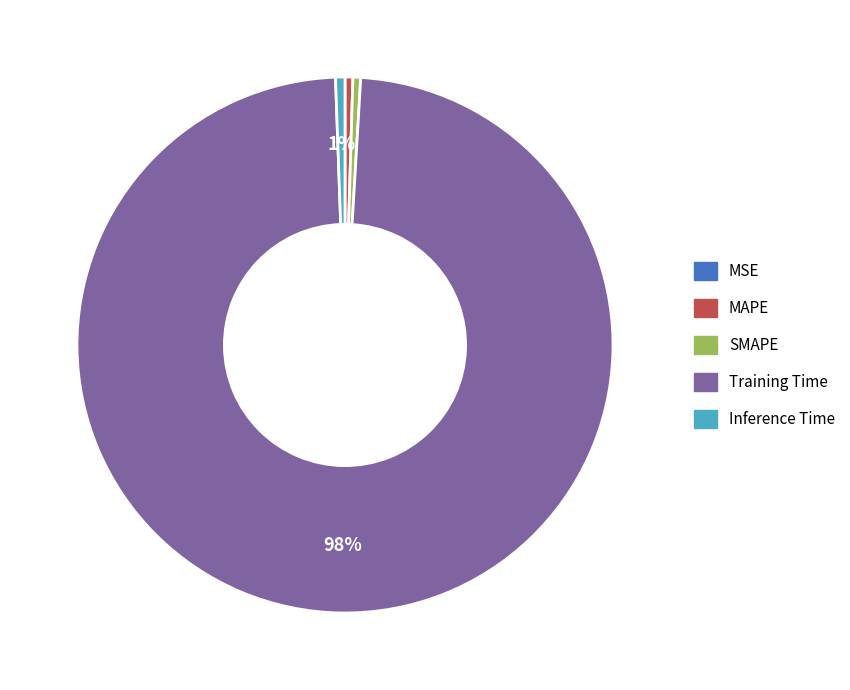

To the nearest percent, what percentage of the pie is Inference Time?

1%